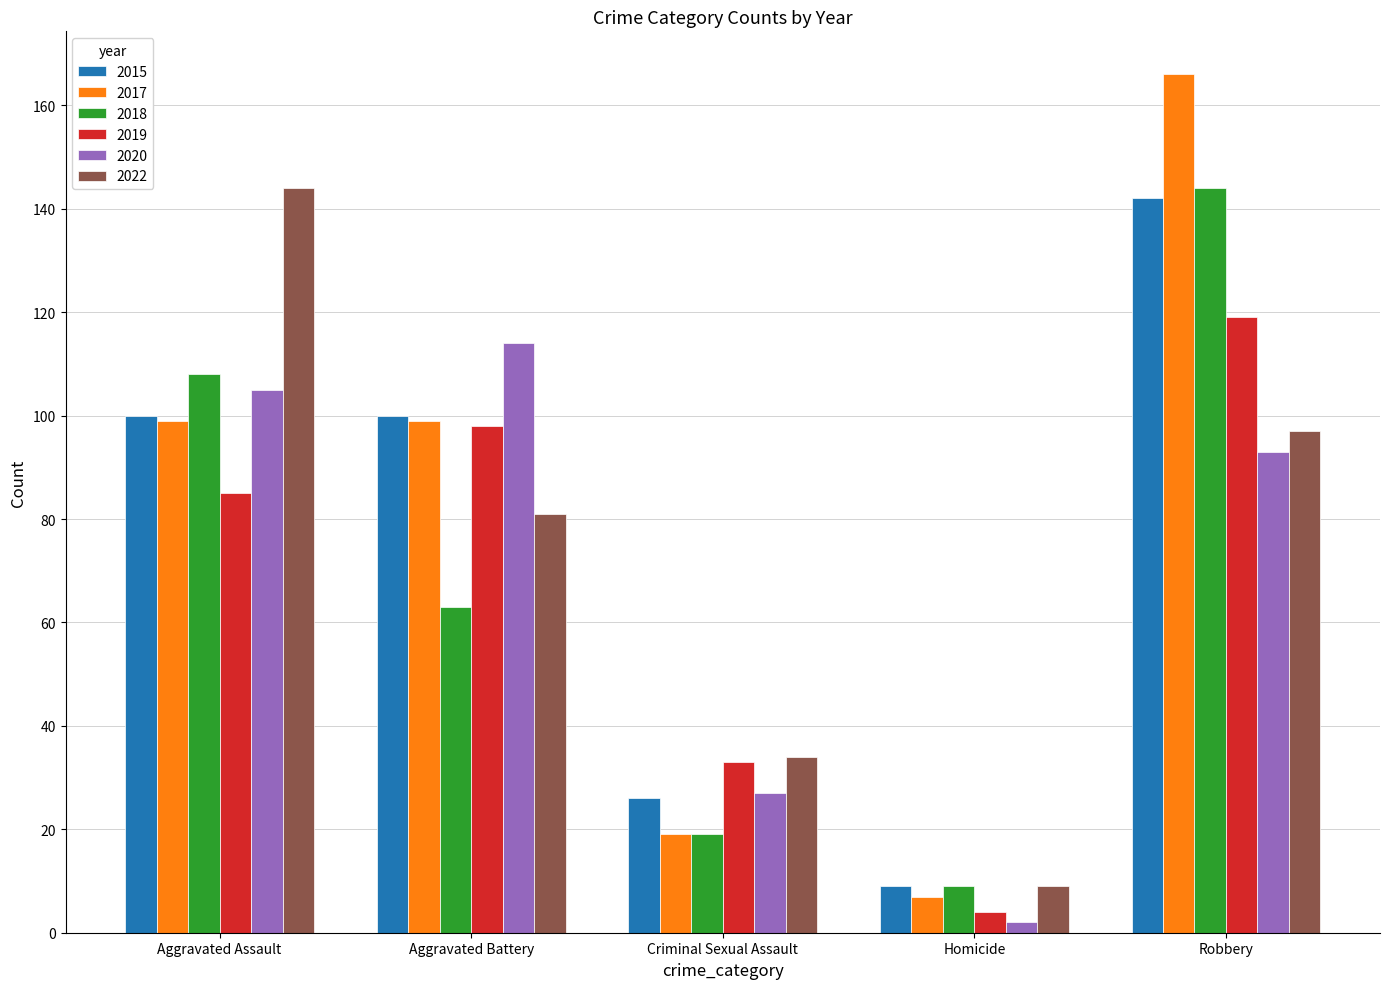

What is the spread (max minus min) of values at Criminal Sexual Assault?

15